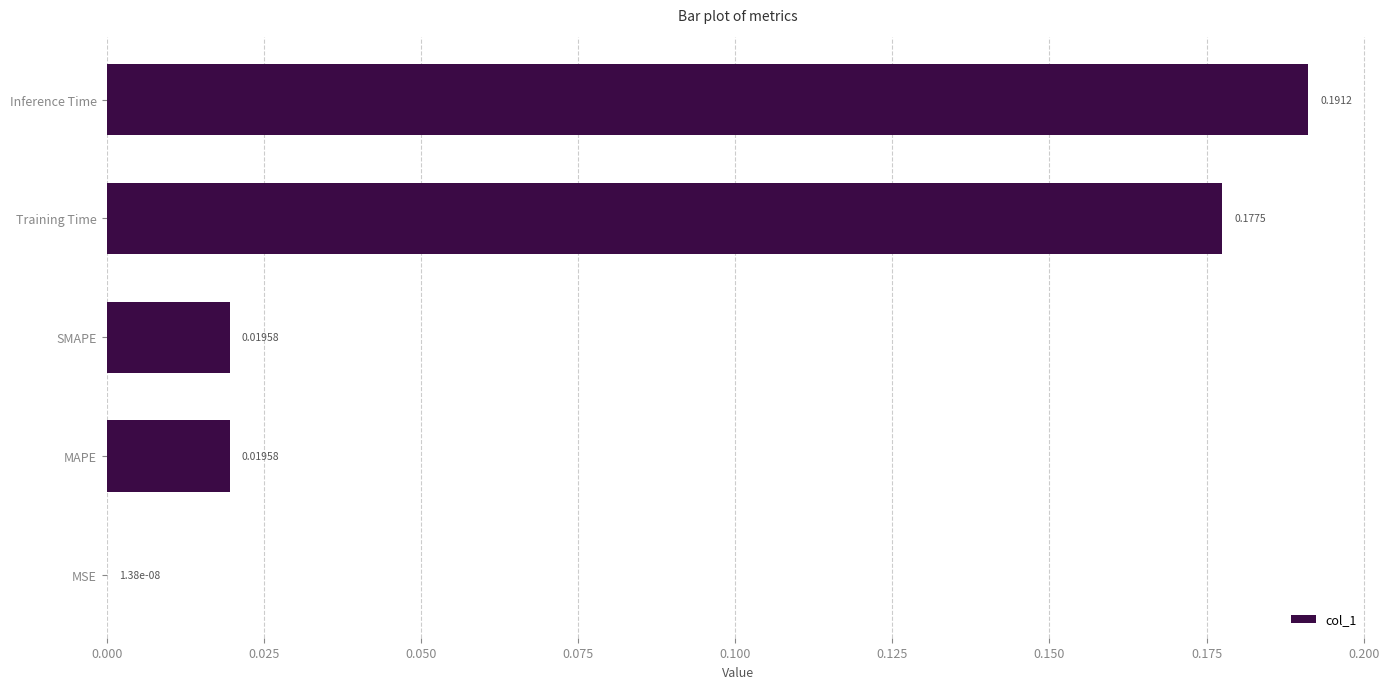

Where is the data nearest to the value 0?

MSE